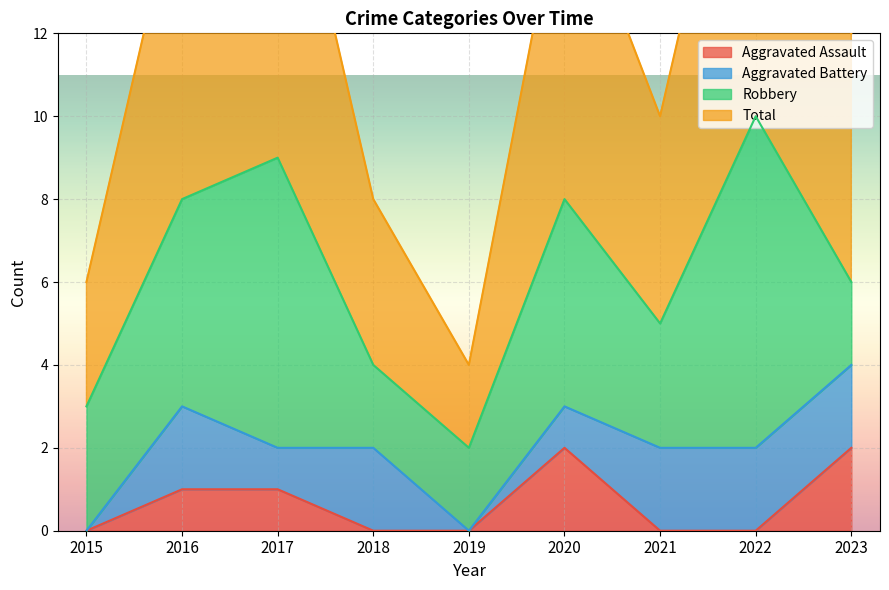

What is the value of the Total point at the 5th from the left?

2